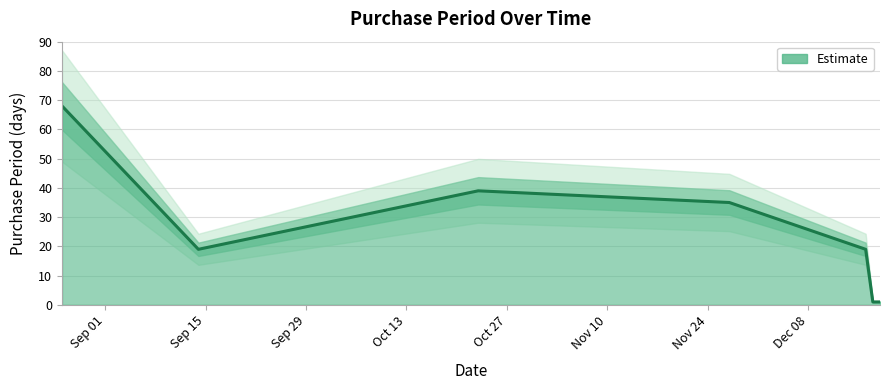

What is the smallest value displayed?

1